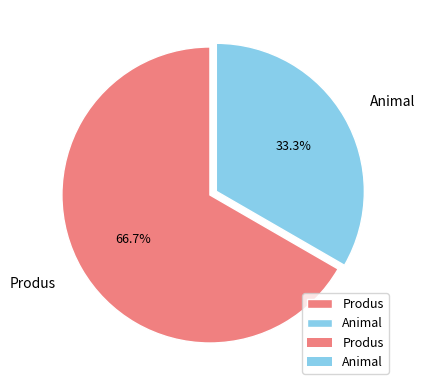

Is there any slice that represents more than half of the pie?

Yes